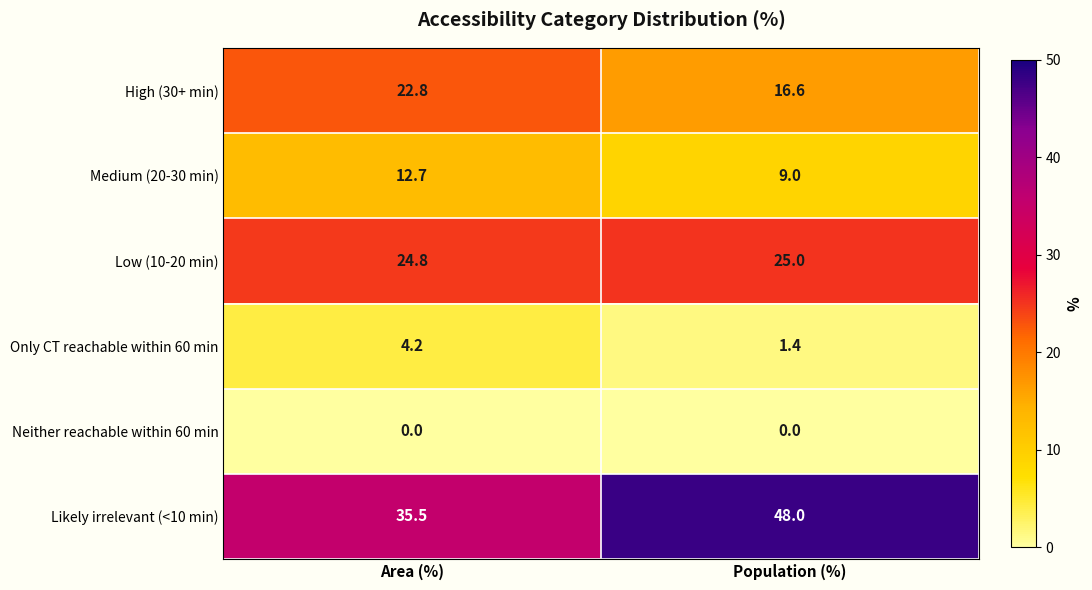

What value does the Low (10-20 min) series have at Population (%)?

25.0